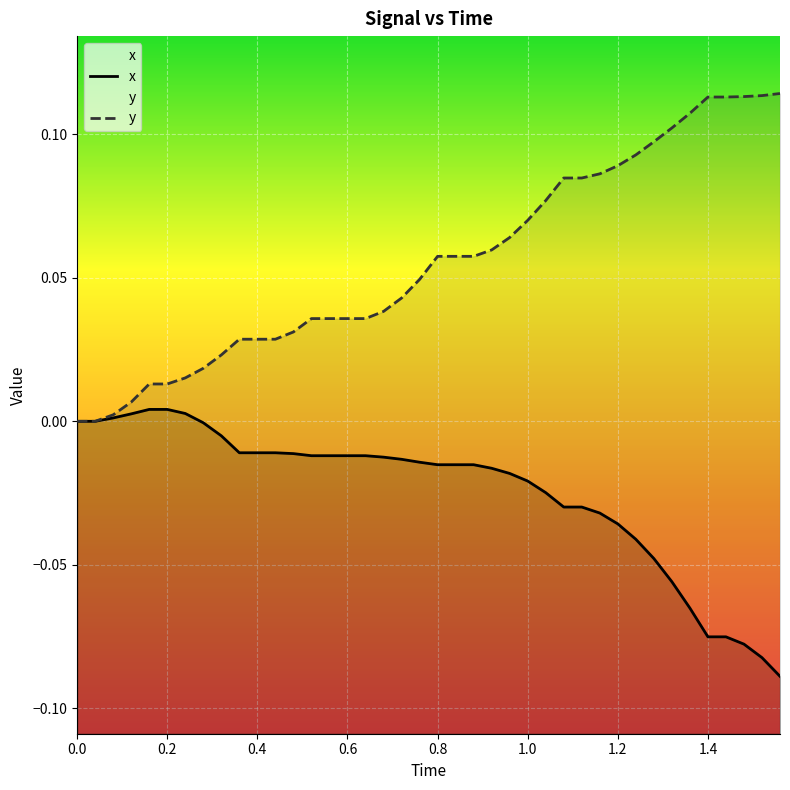

True or false: x and y intersect in this chart.

False